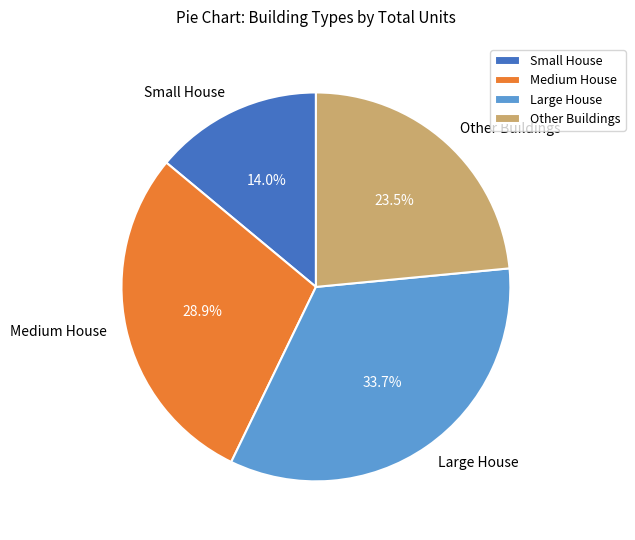

Which category has the biggest portion of the pie?

Large House